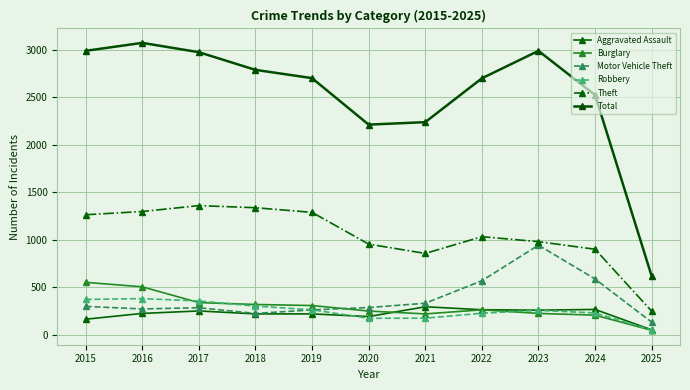

What is the minimum value for Burglary?

47